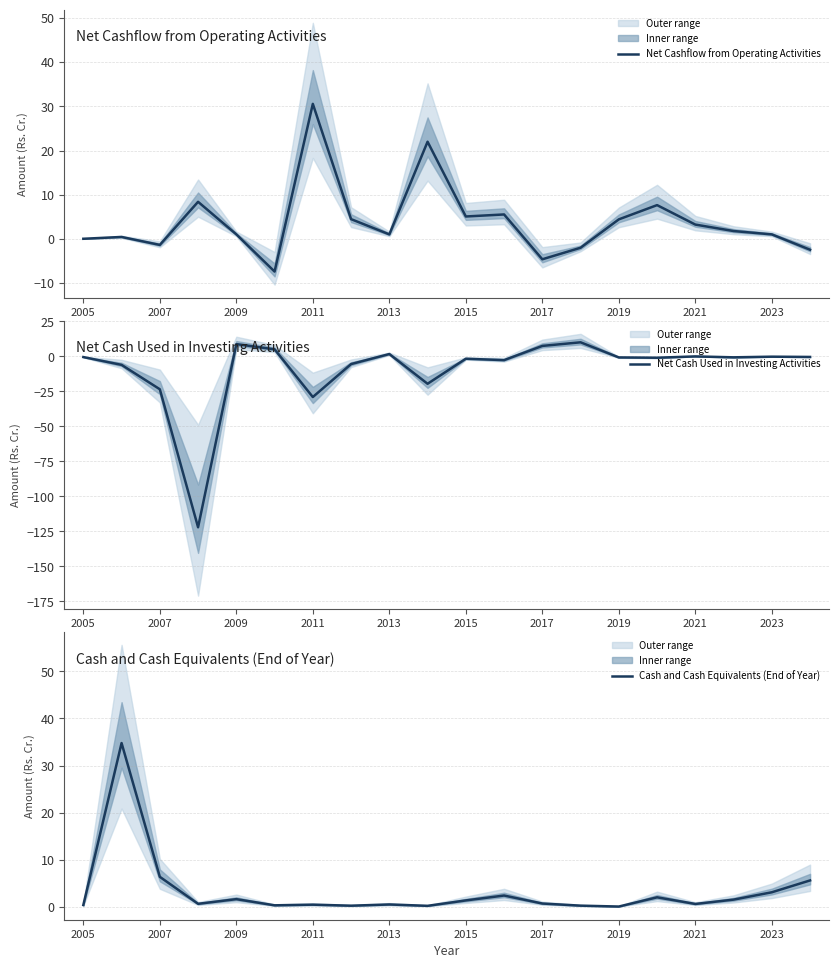

Does the chart display data point markers on the line(s)?

No